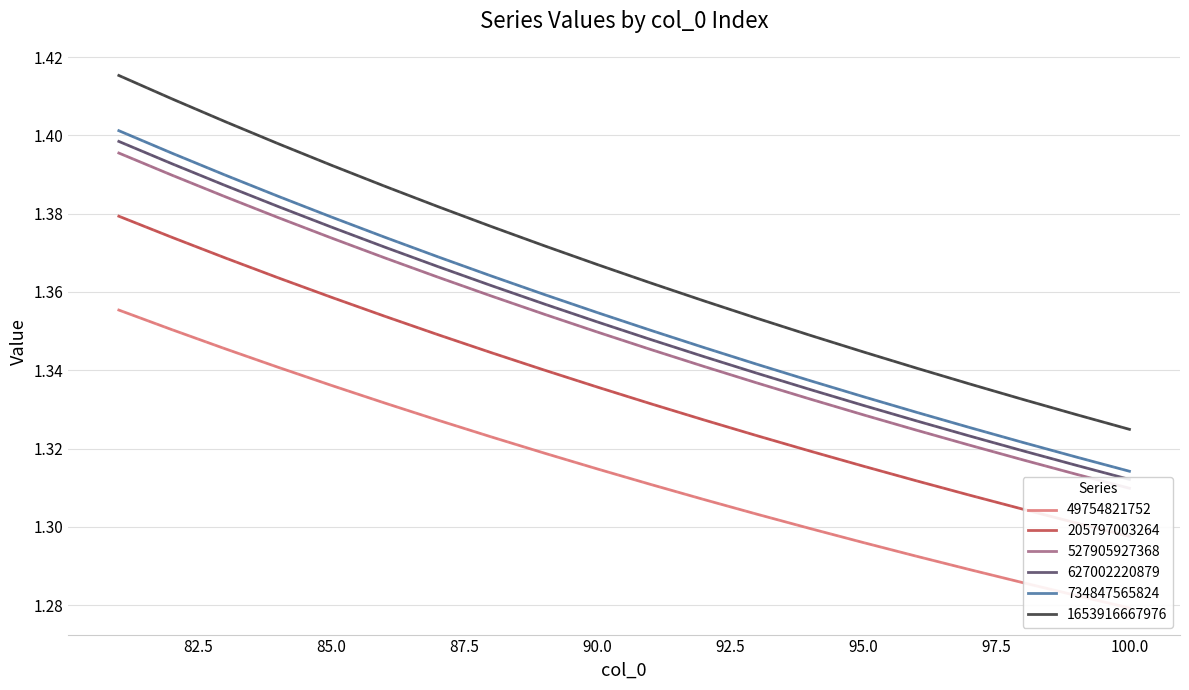

True or false: 527905927368 and 49754821752 cross at least once.

False